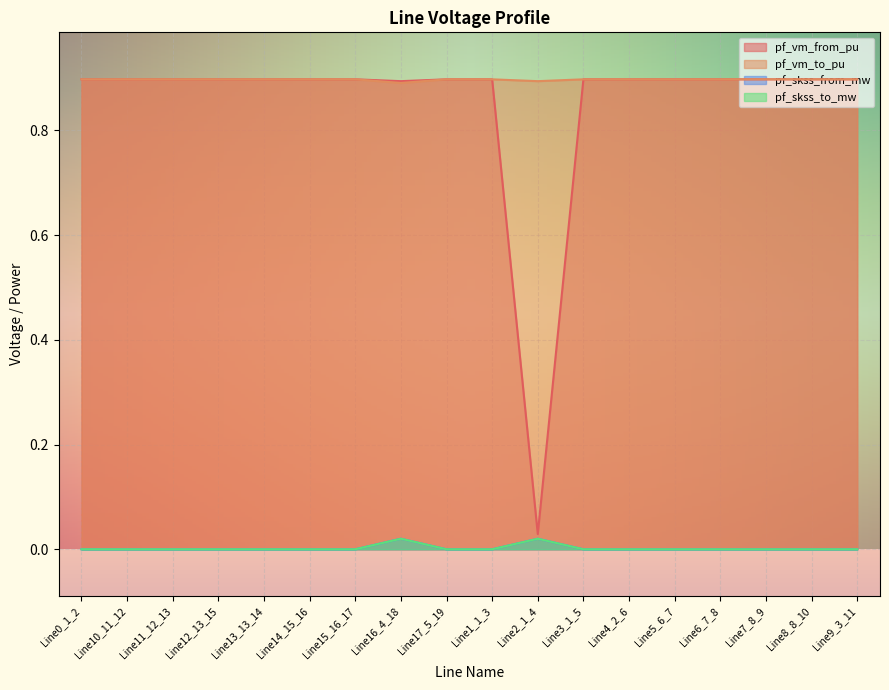

True or false: pf_vm_from_pu has a value of 1.6 at Line11_12_13.

False